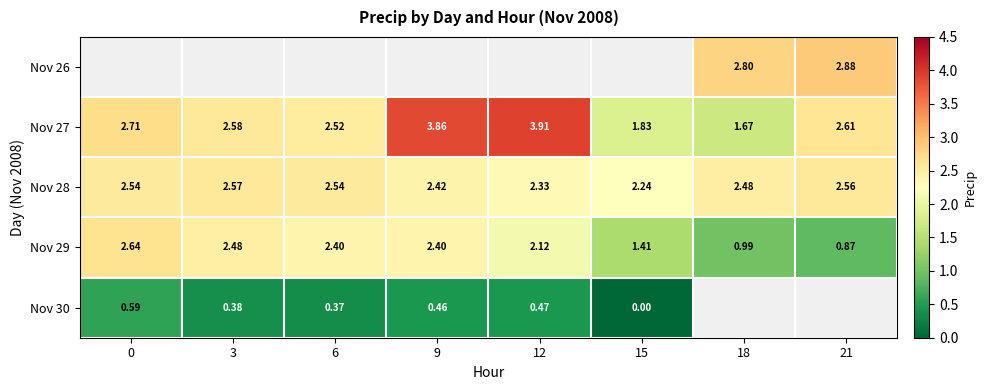

Is the value of Nov 30 at 3 greater than the value of Nov 29 at 6?

No